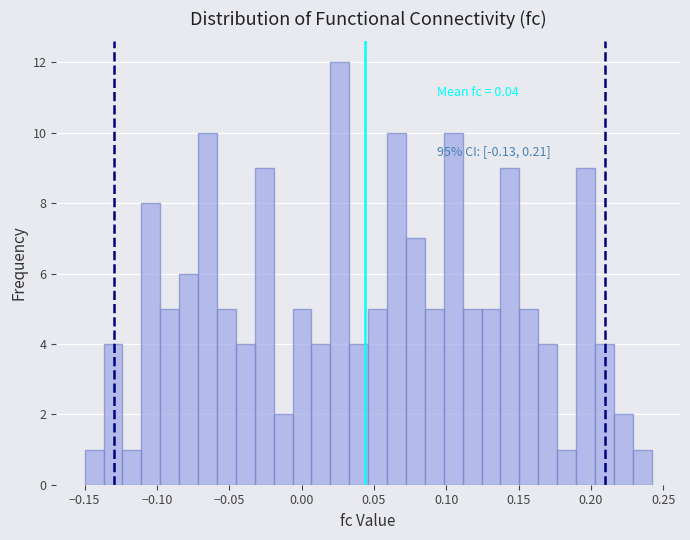

Read against the x-axis, roughly where is the centre of the tallest bar?

0.025